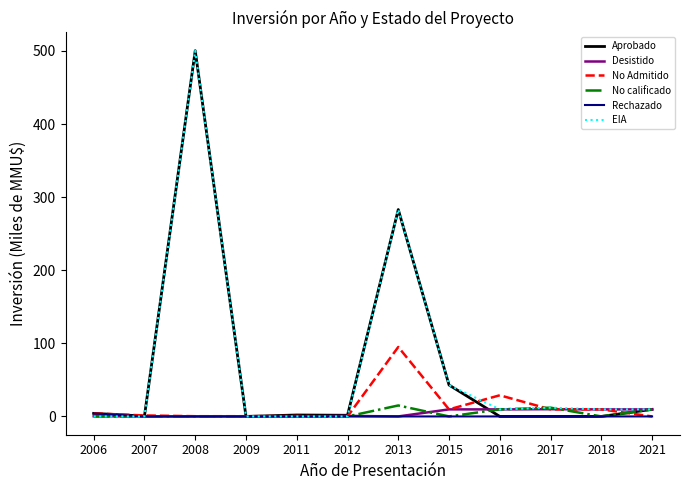

Between 2008 and 2016, which series saw the biggest shift?

Aprobado